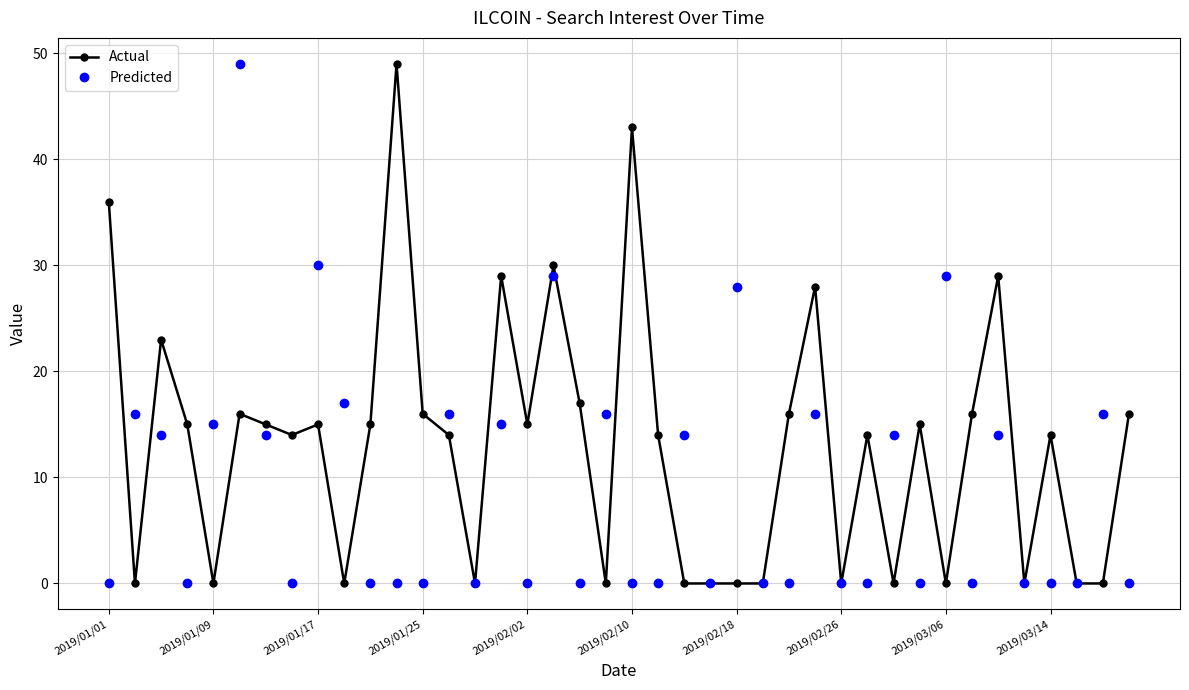

Rank the series by their average value, from highest to lowest.

Actual, Predicted